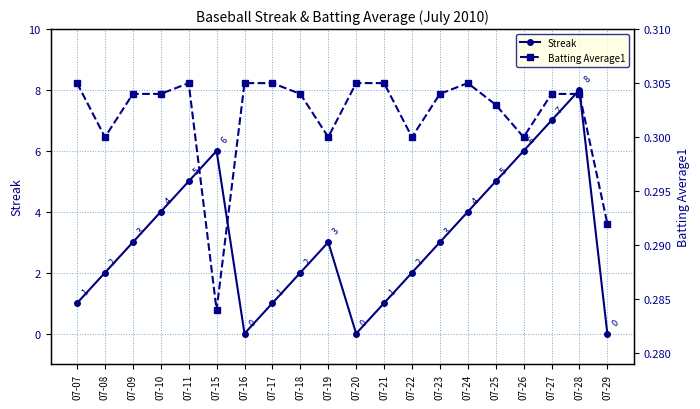

Where is Streak nearest to the value 4?

07-10